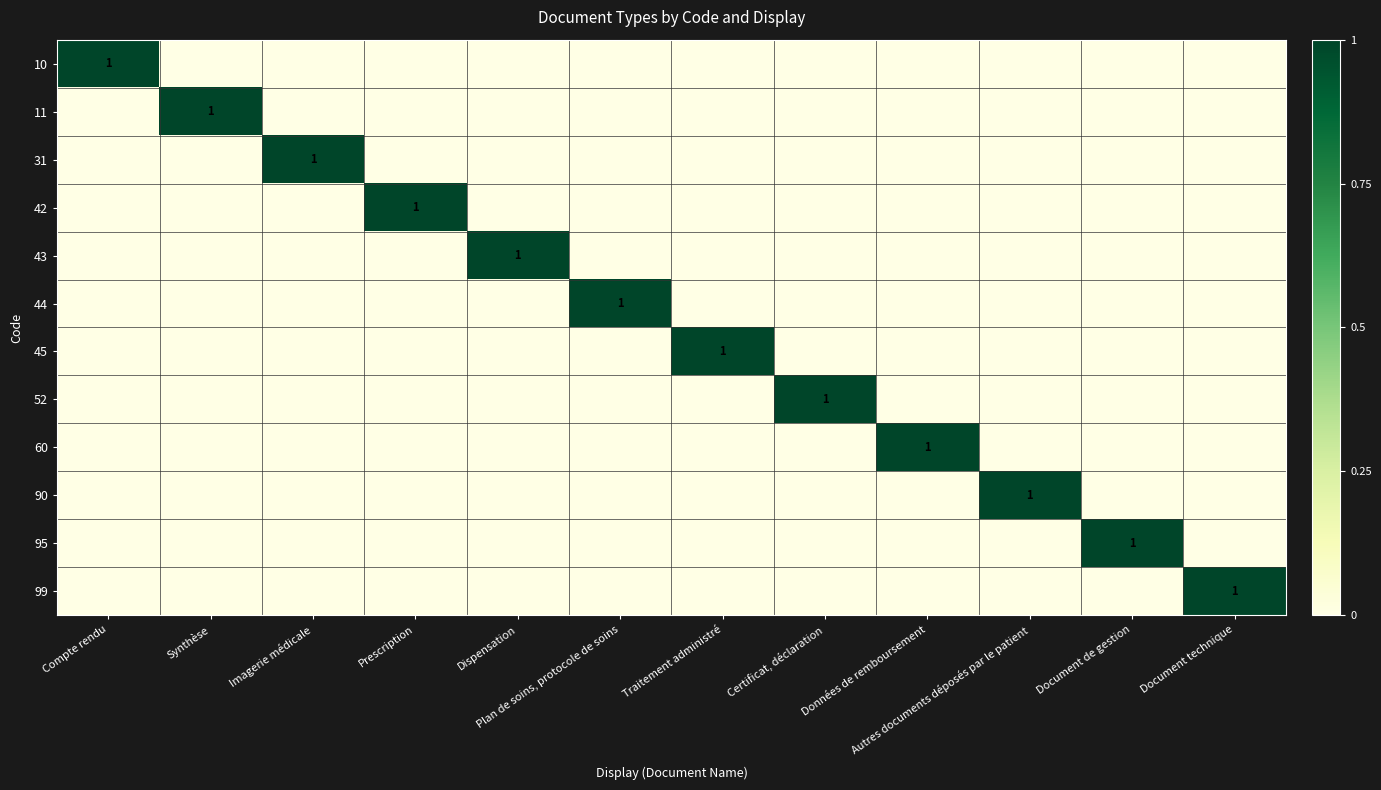

Which series has the largest total across all categories?

10